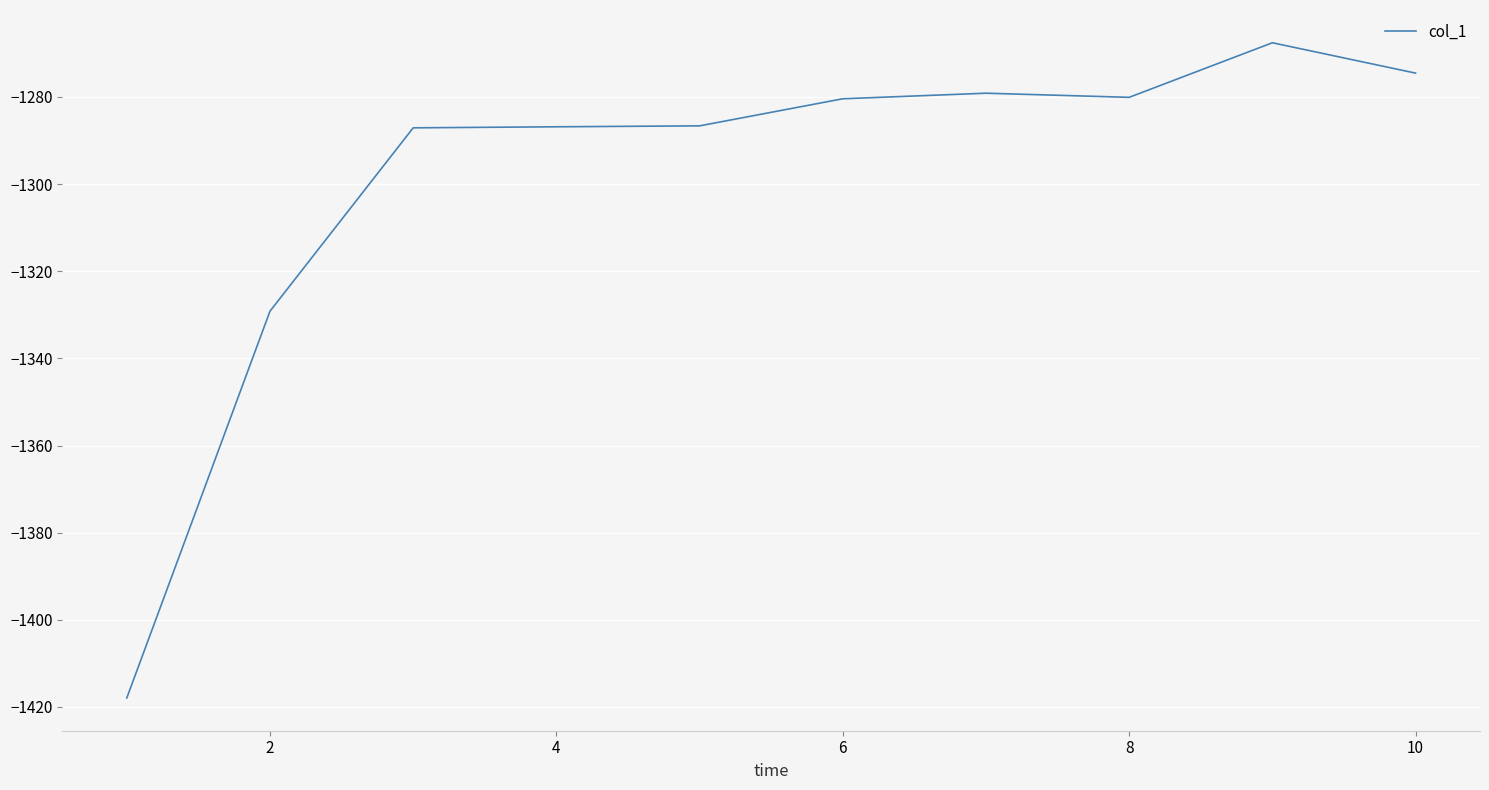

What is the difference between the maximum and minimum values?

150.4